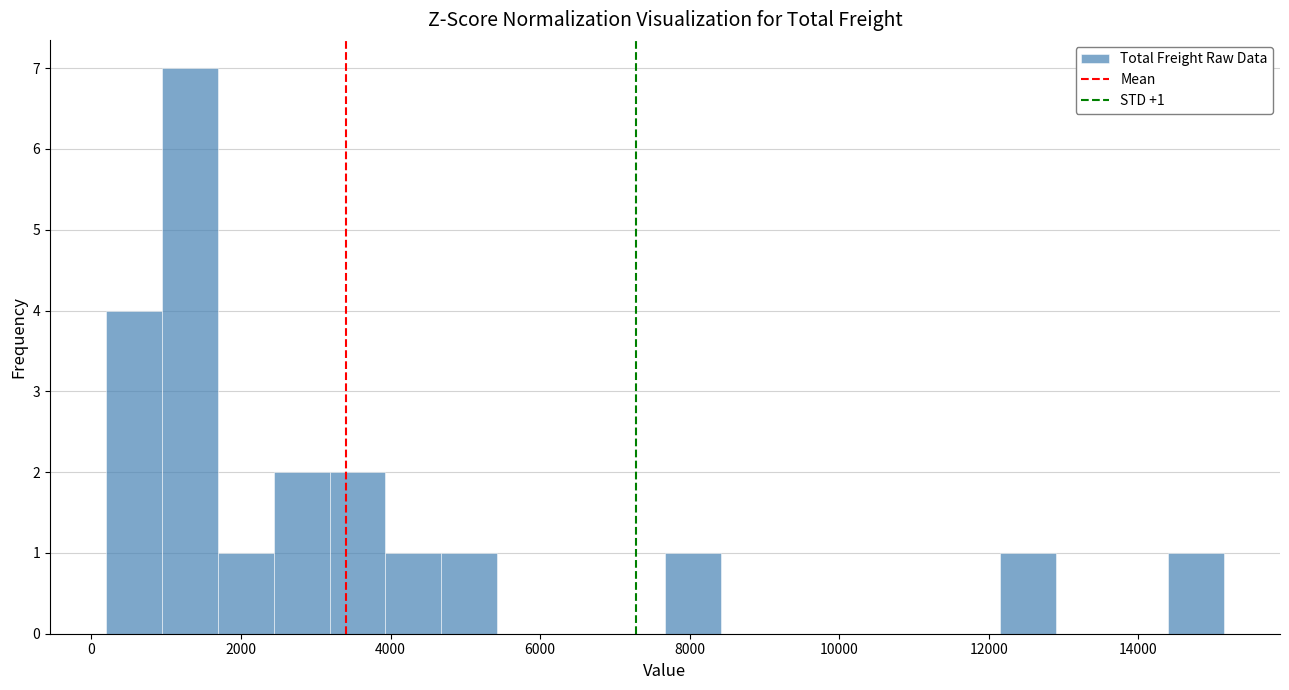

Around what value on the x-axis is the tallest bar? Give the approximate position of its centre, as read against the axis.

1400